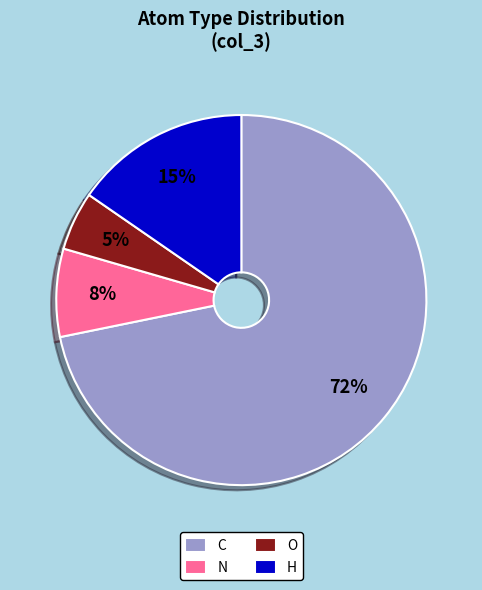

To the nearest percent, what portion does C represent?

72%